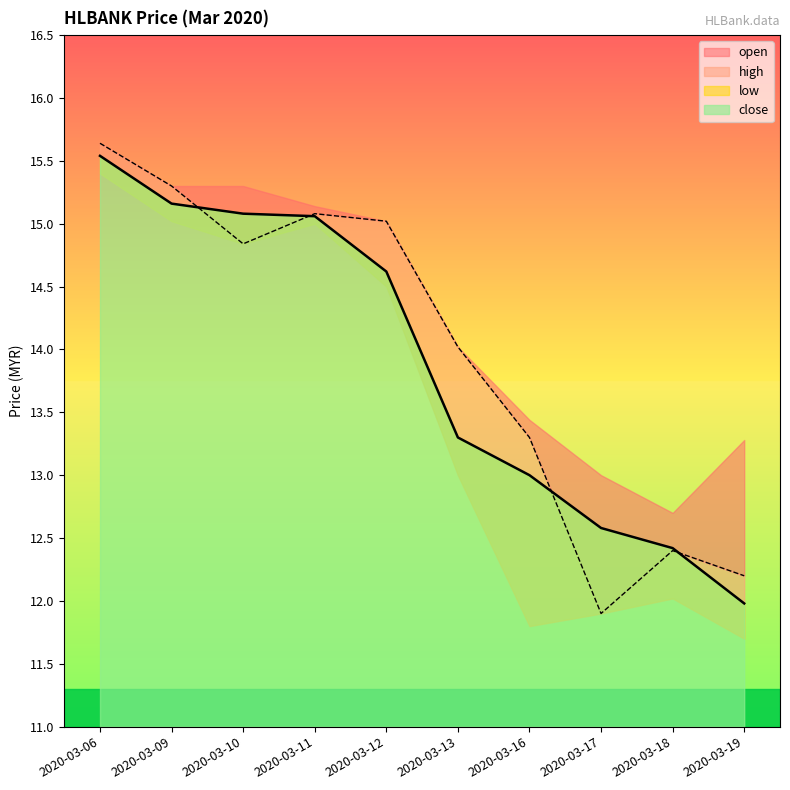

Read the open value at 2020-03-11.

15.1